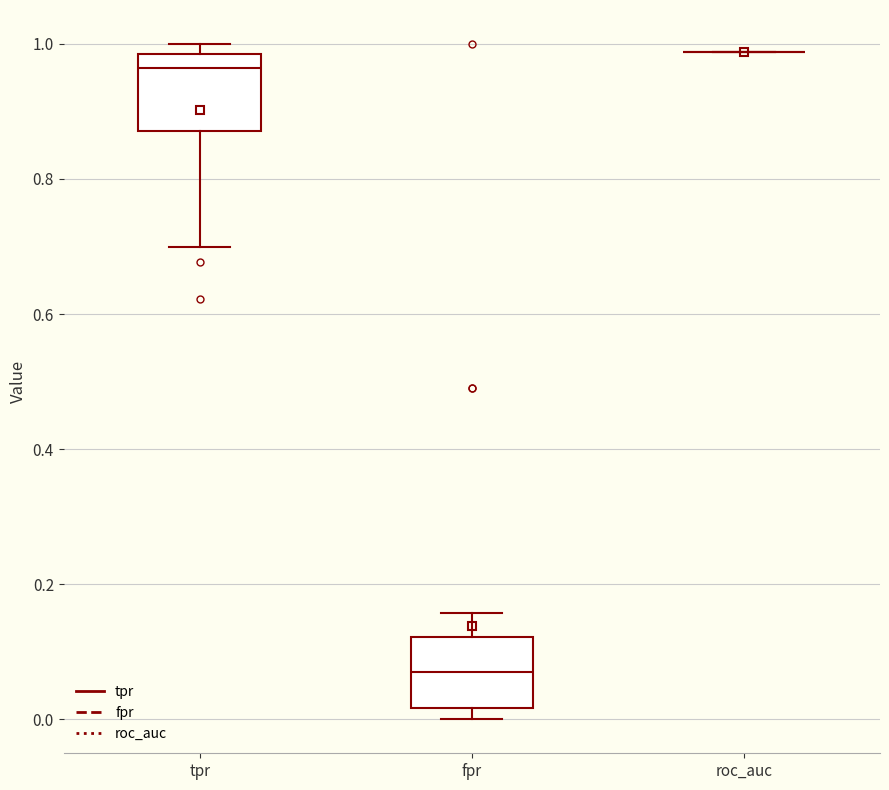

Reading left to right, read every box against the y-axis: the position of its median line, the range the box covers, and the ends of its whiskers. The values are not printed on the chart, so give them approximately, as read against the axis.

tpr: median 0.96, box 0.88 to 0.98, whiskers 0.70 to 1.00
fpr: median 0.08, box 0.02 to 0.12, whiskers 0.00 to 0.16
roc_auc: box collapsed to a line at 0.98, whiskers 0.98 to 0.98